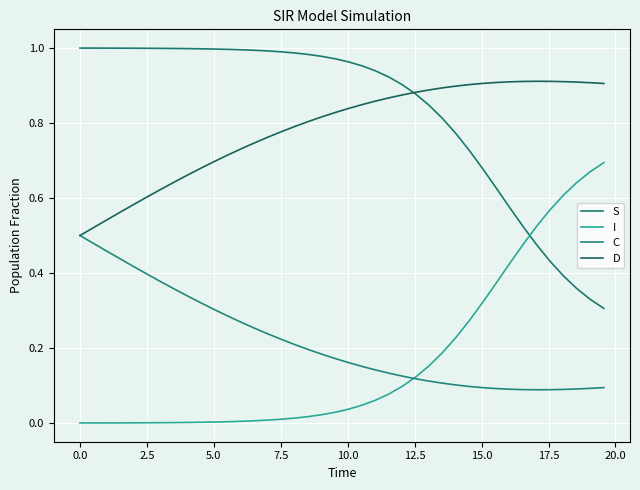

How many categories are shown in the chart?

40